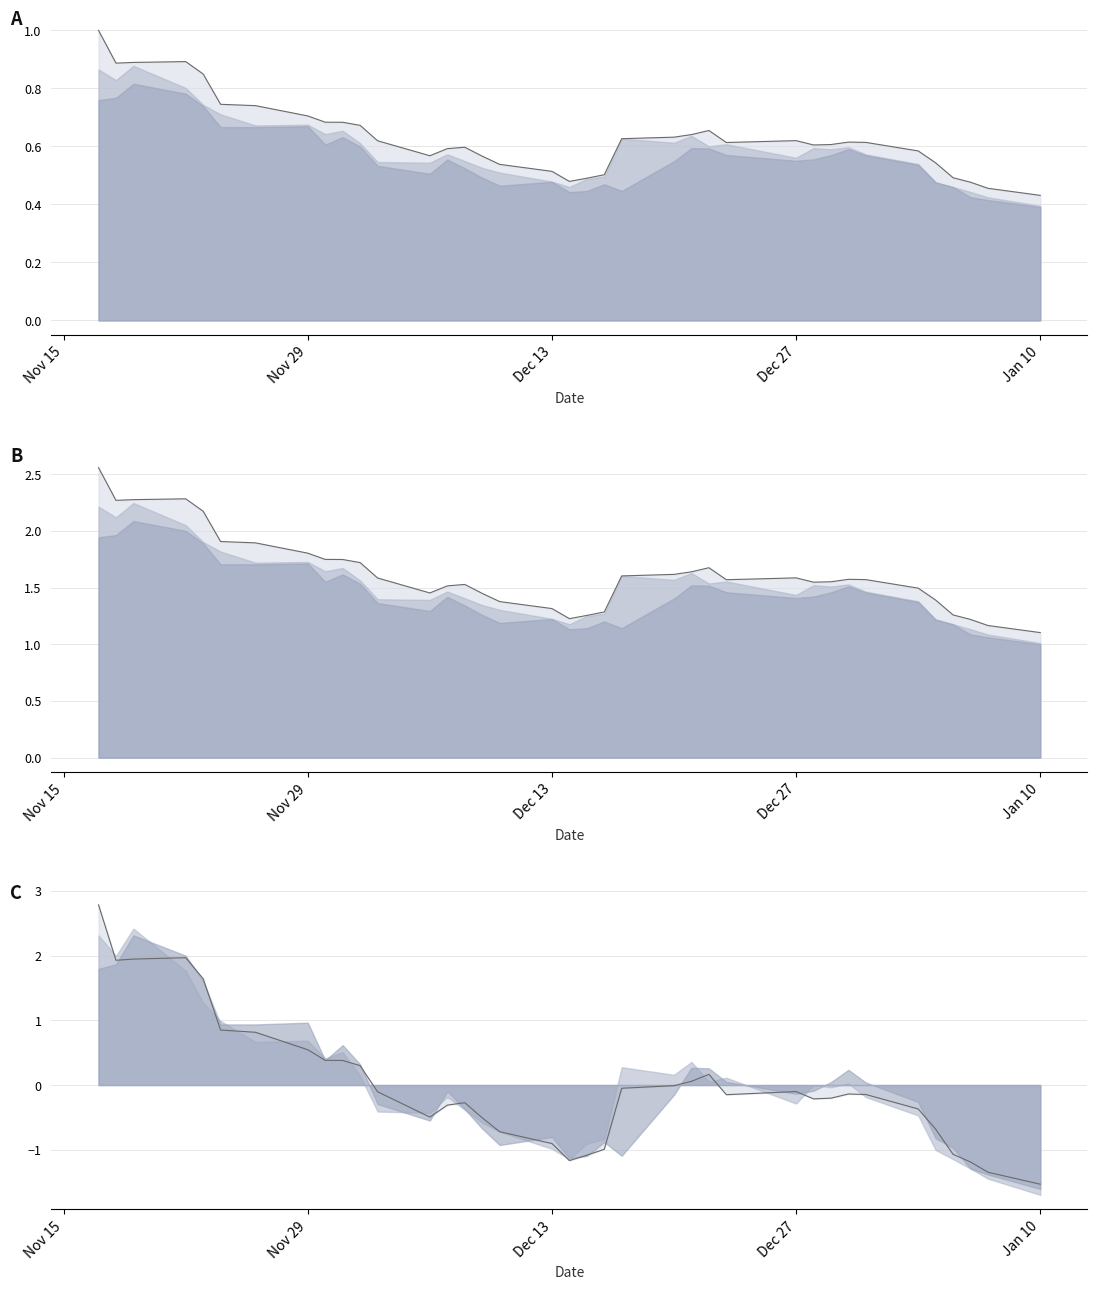

What are all the series names shown in the legend?

High (norm) line, High (ratio) line, High (z-score) line